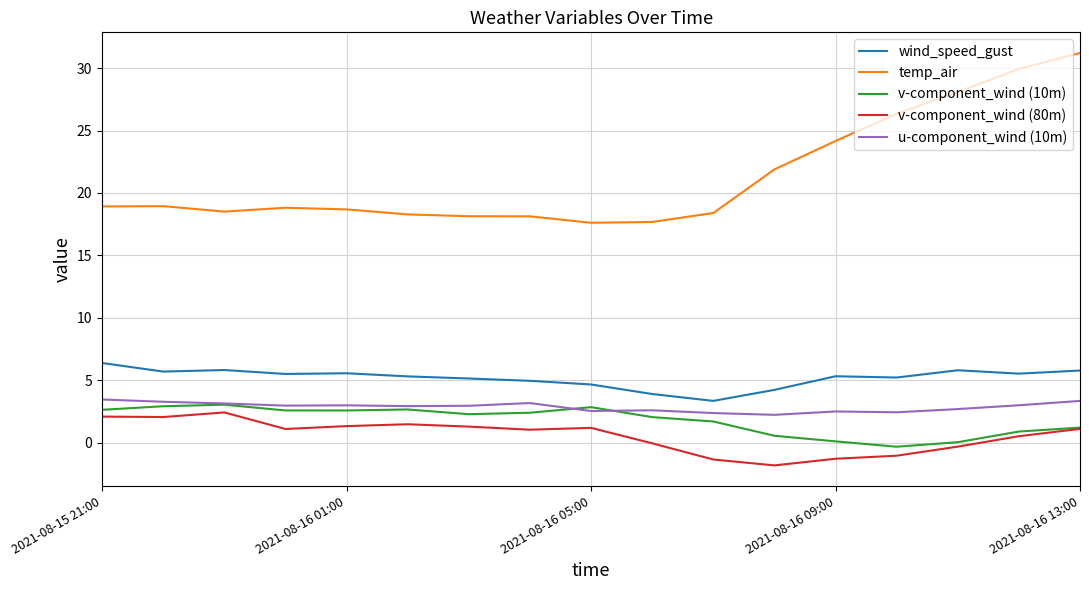

At how many categories does at least one series exceed 6?

17